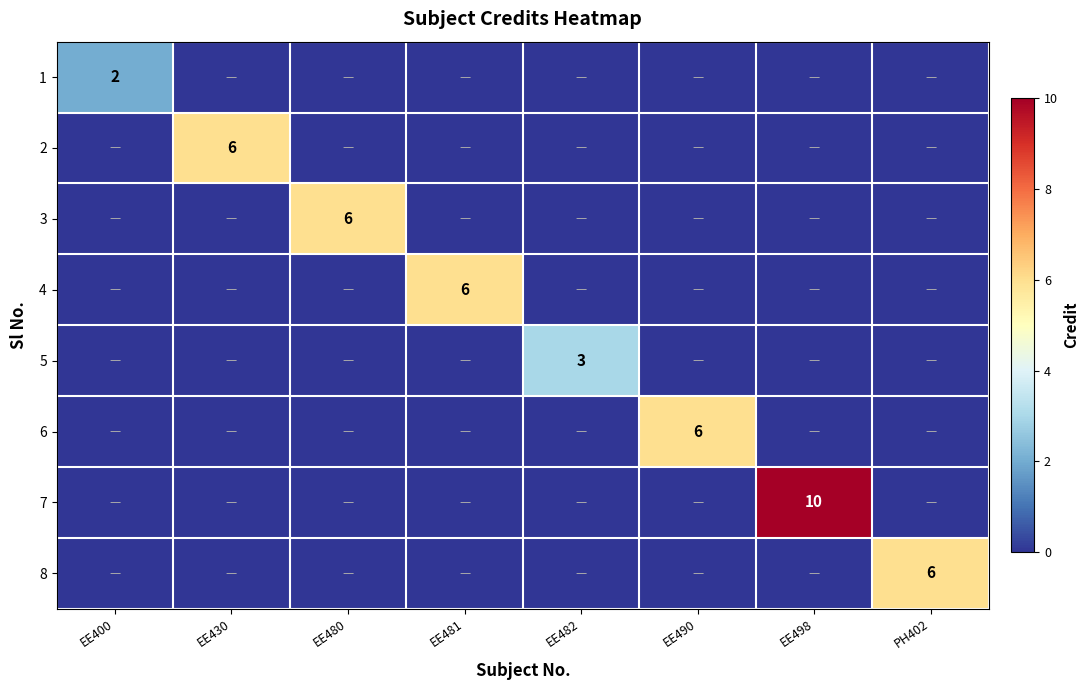

How many series are shown in this chart?

8